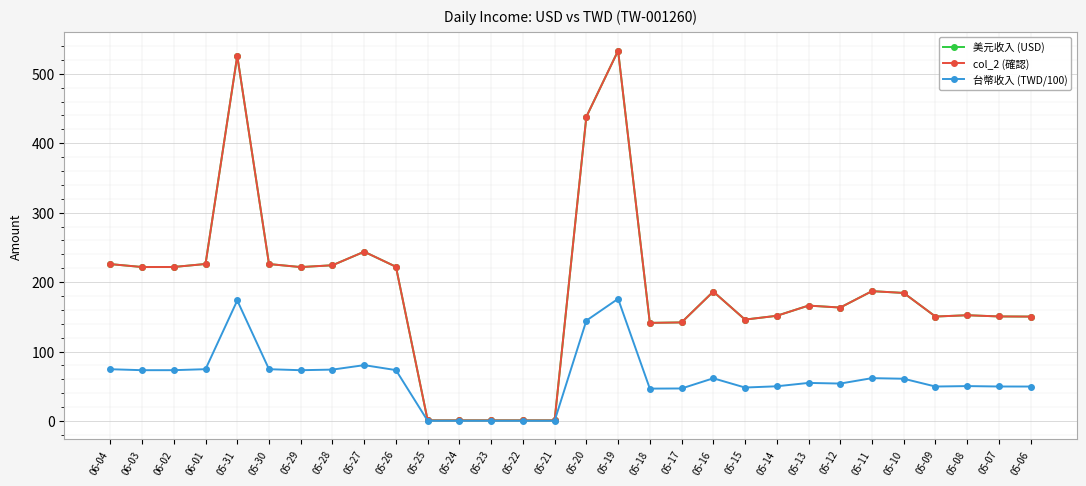

In 台幣收入 (TWD/100), how many points are higher than both neighbors (excluding endpoints)?

7